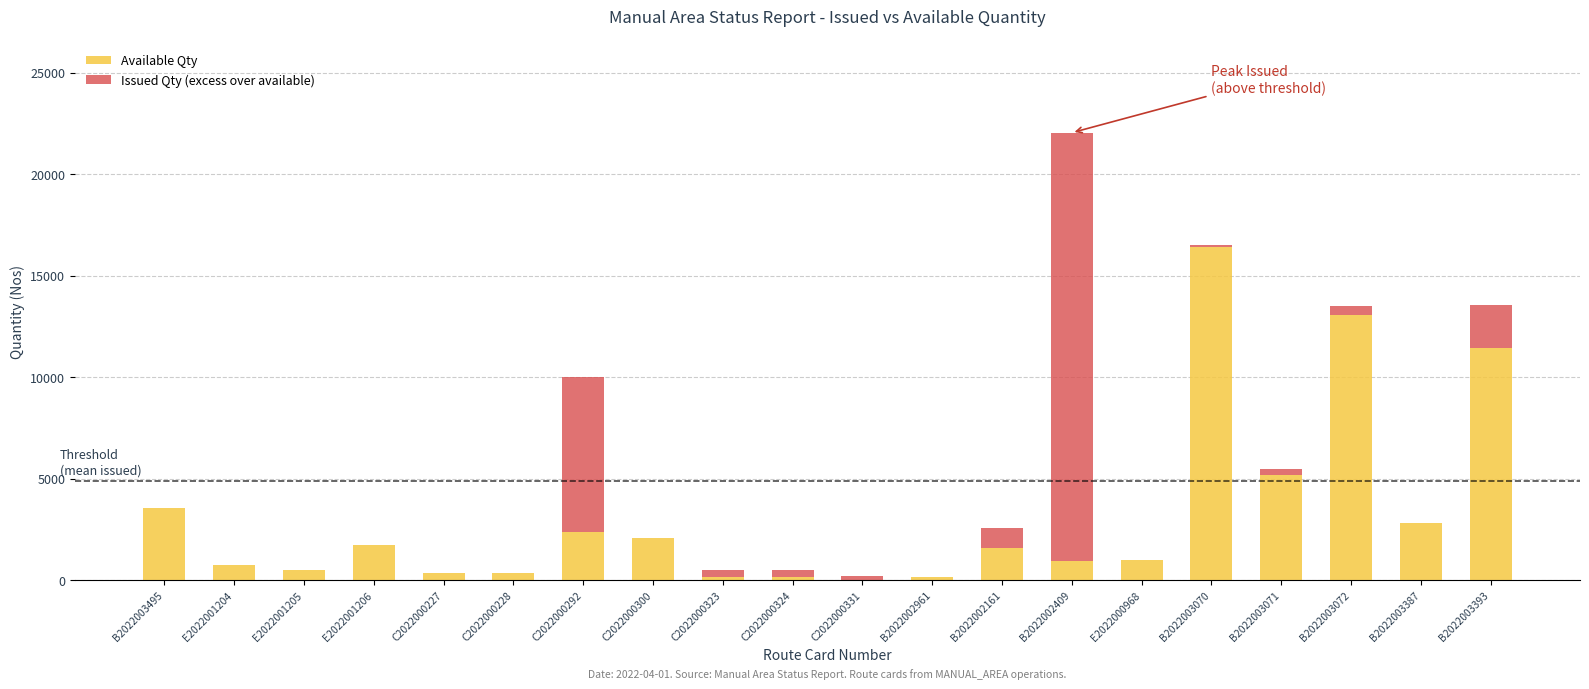

What is the sum of the Available Qty values at B2022003072 and C2022000324?

13200